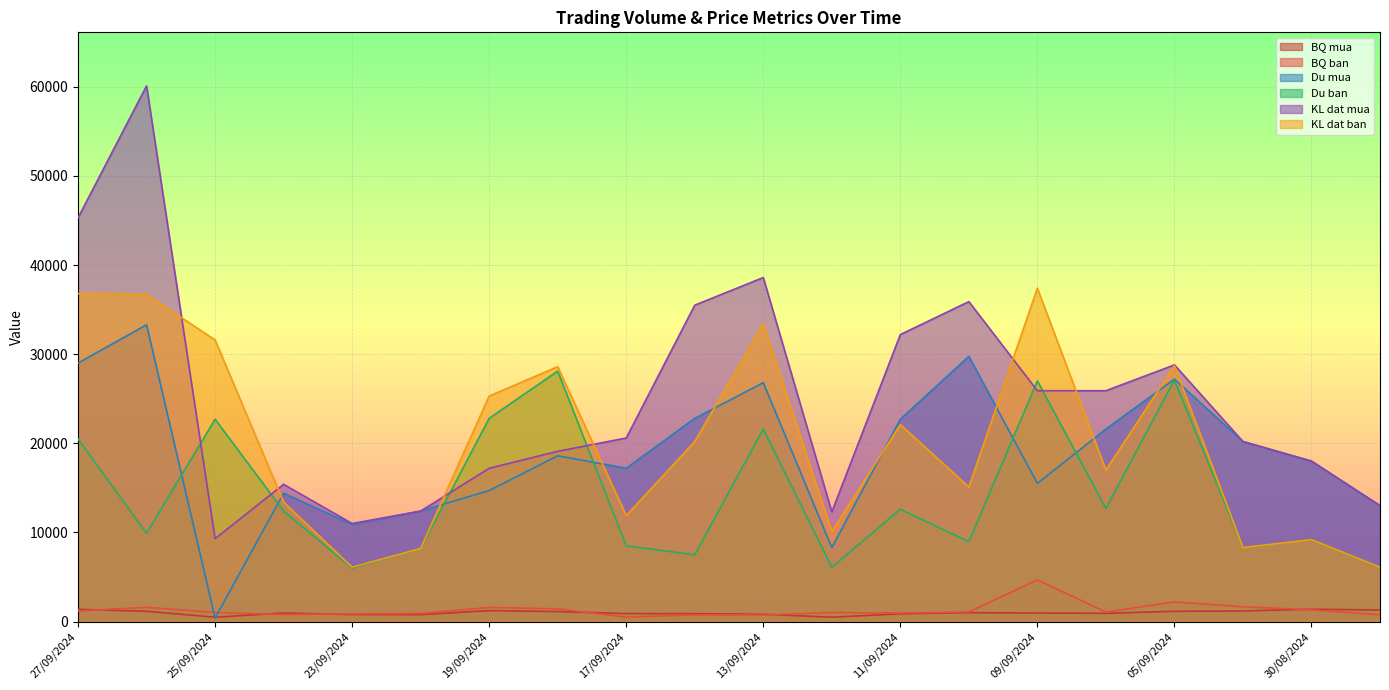

How many lines are shown in the chart?

6